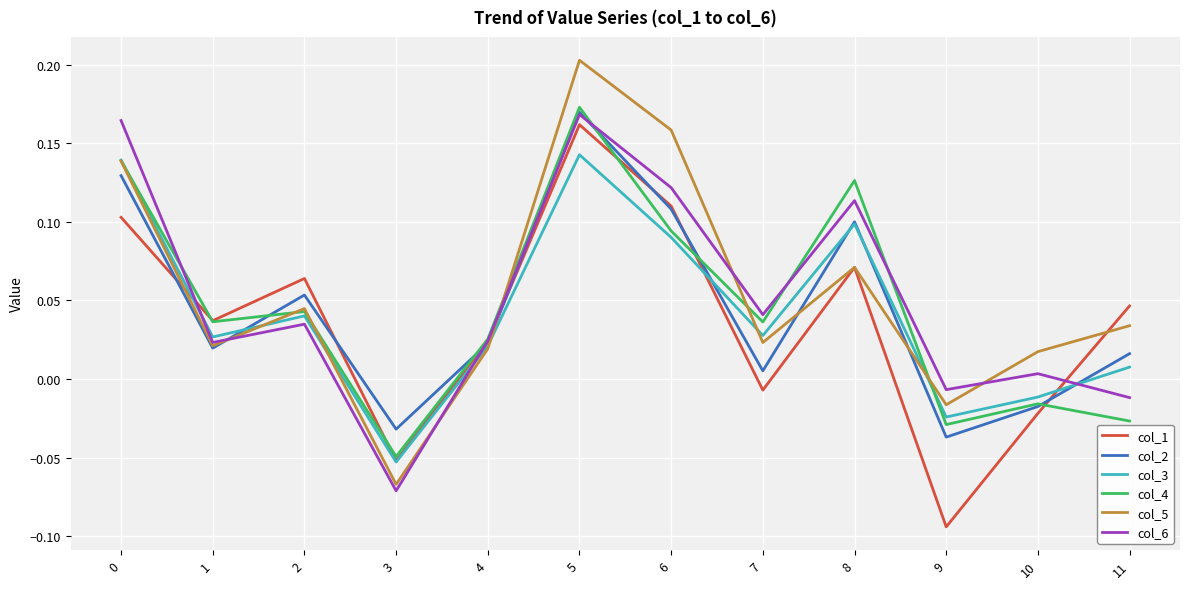

Is the value of col_5 at 9 greater than the value of col_1 at 9?

Yes